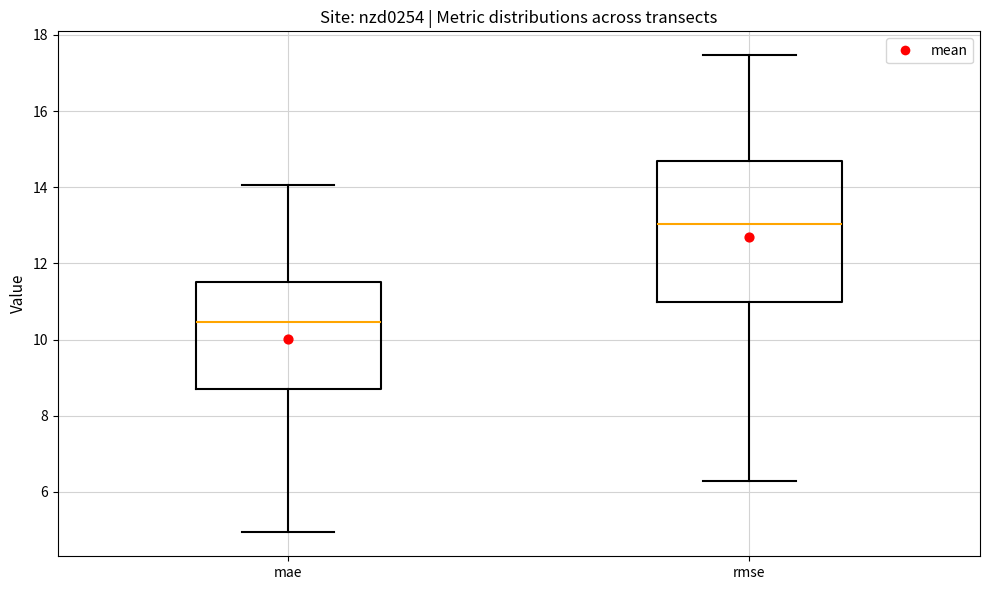

Where is the upper edge of the box for rmse on the y-axis? The values are not printed on the chart, so give them approximately, as read against the axis.

14.6